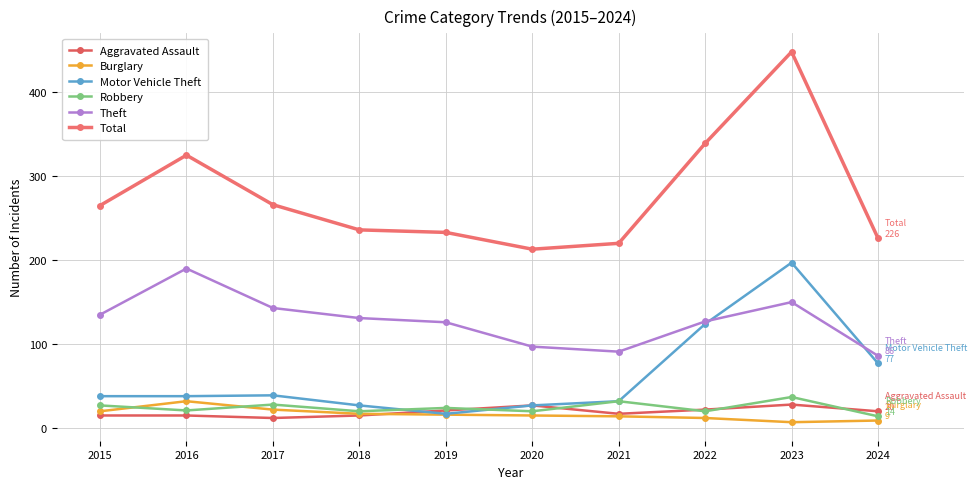

How many series are shown in this chart?

6